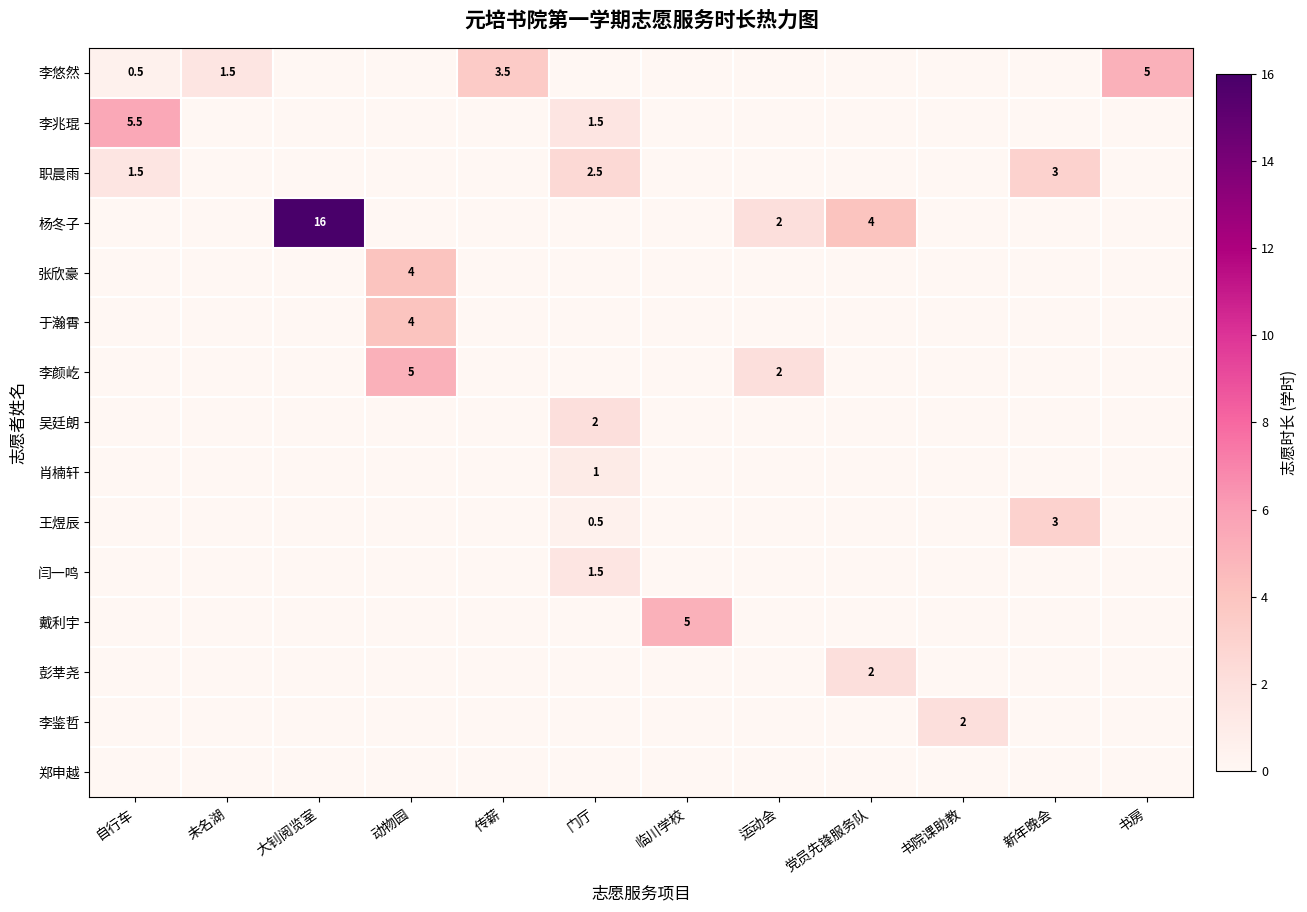

What is the average value of the 戴利宇 series?

0.4